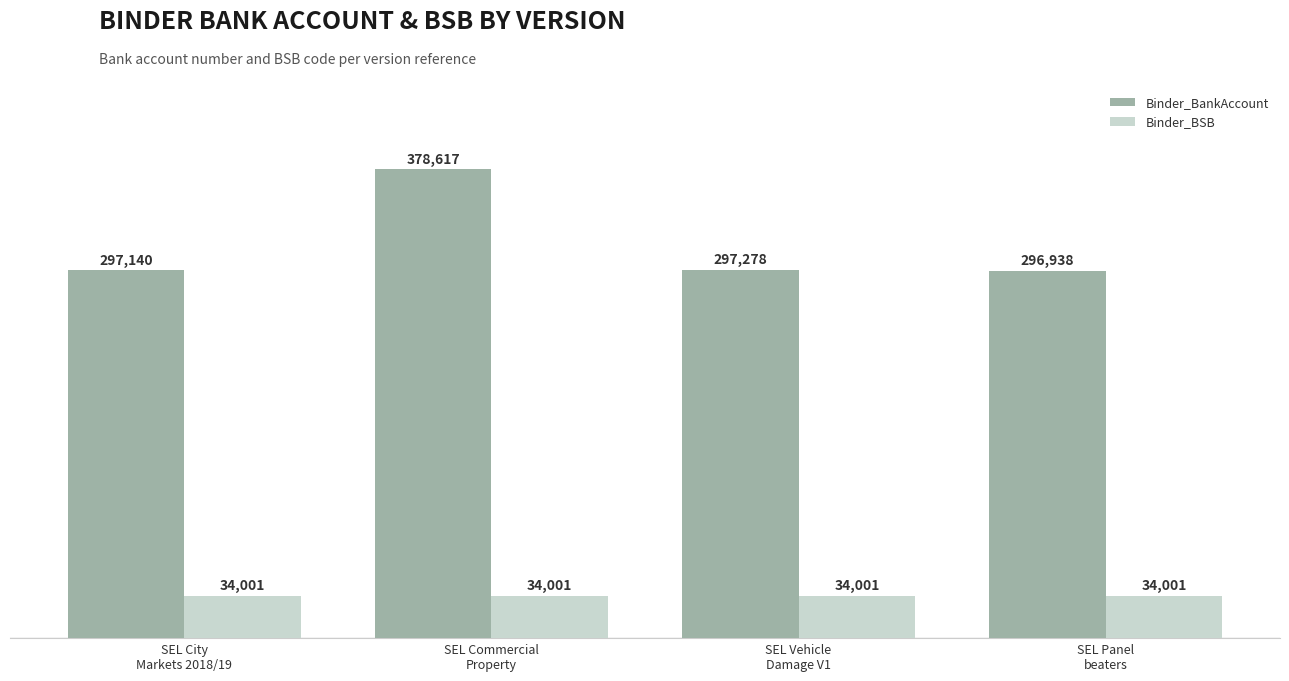

What is the value of the Binder_BSB bar at the 2nd from the left?

34001